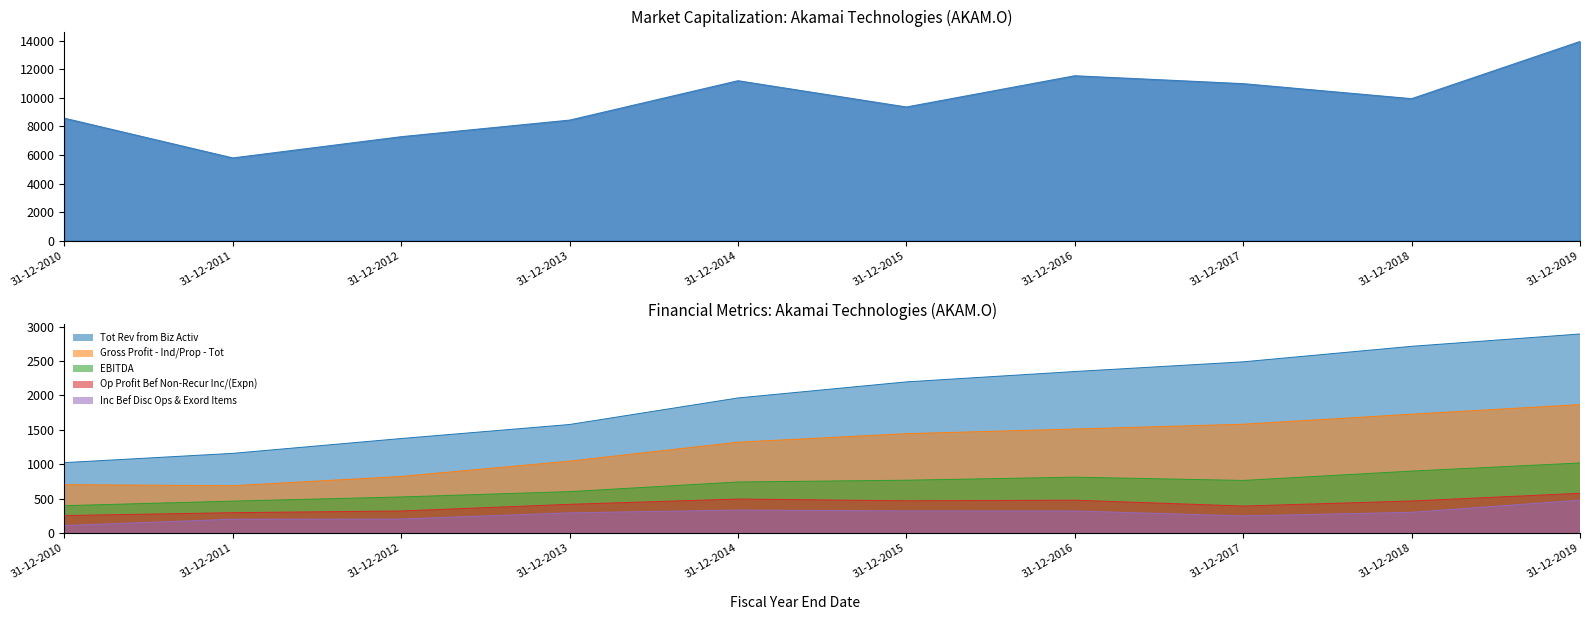

What is the total value across all series at 31-12-2017?

16479.1